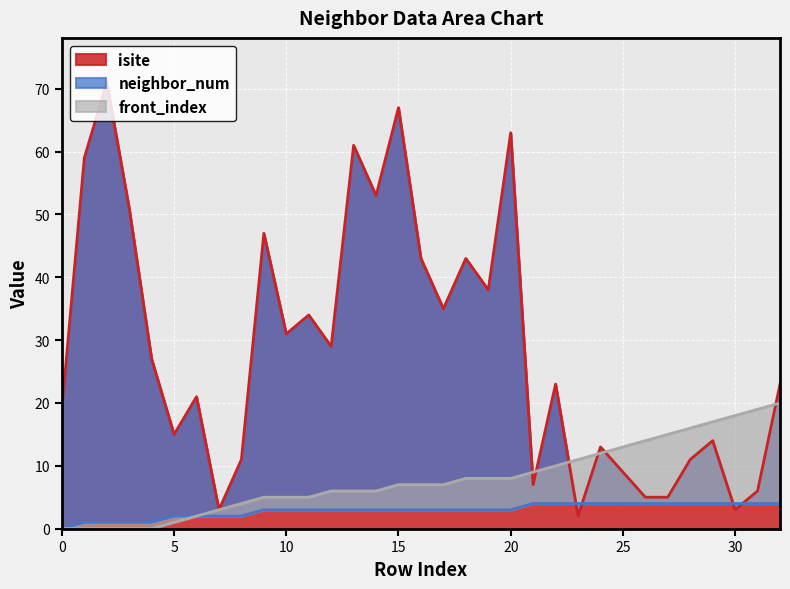

Which series has the largest range (max minus min)?

isite